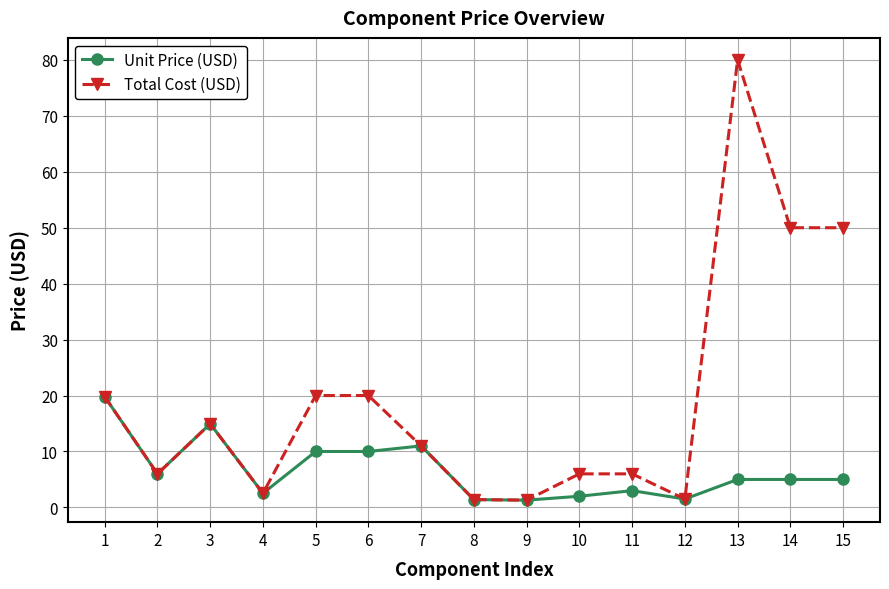

Which category has the highest value across all series?

13